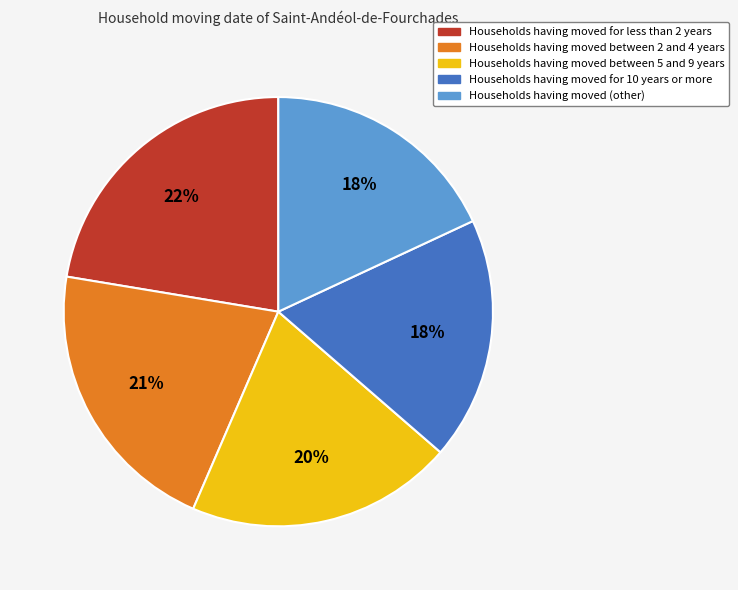

To the nearest percent, what is the average slice percentage?

20%